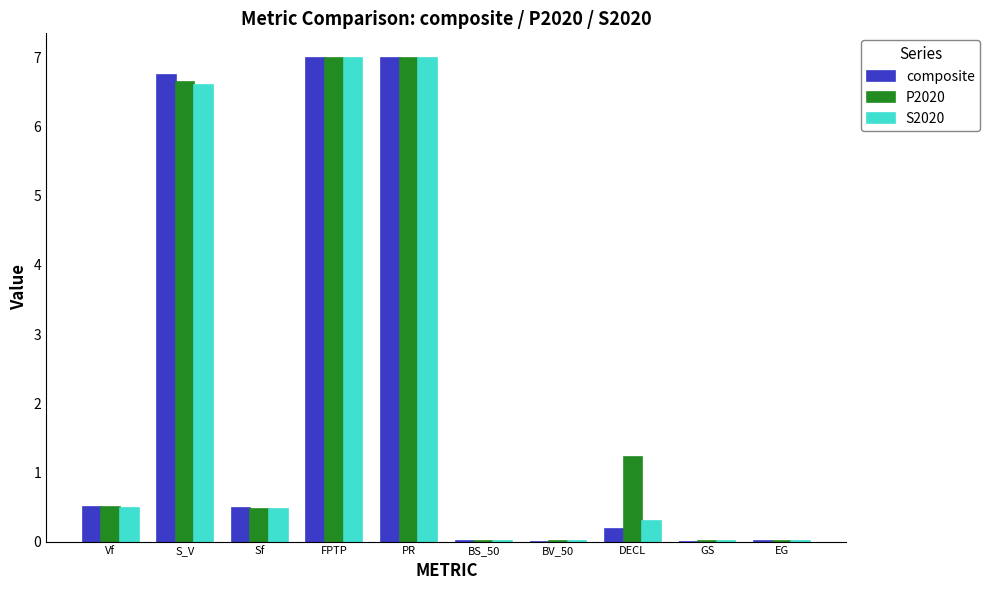

Which series has the largest total across all categories?

P2020